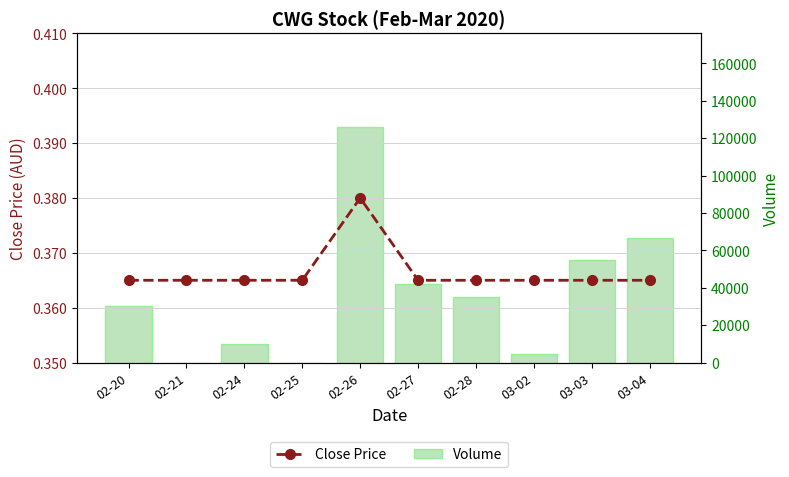

What is the value of the Volume bar at the 9th from the left?

54900.0